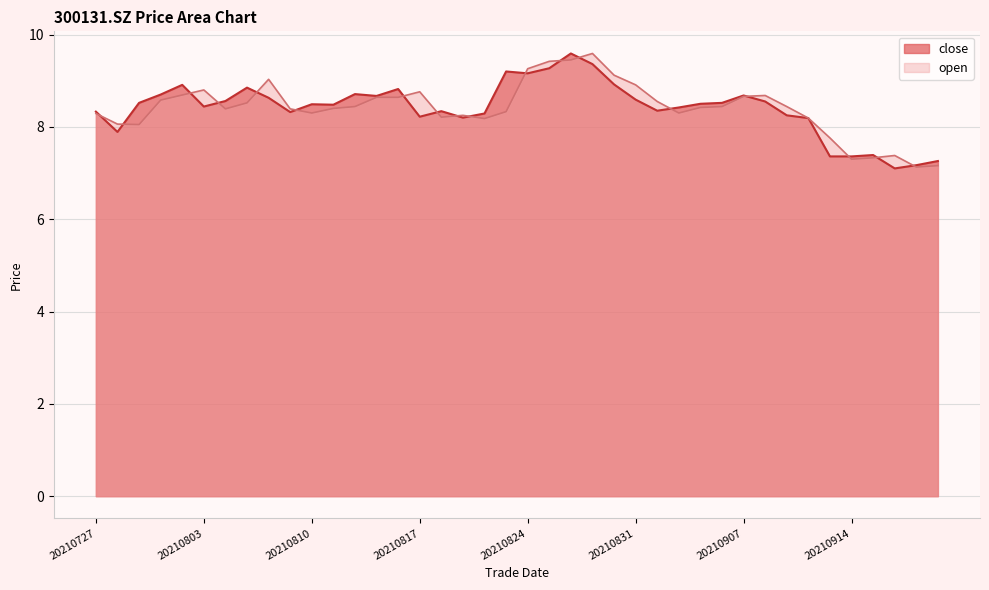

List the labels in order of open value, largest first.

20210827, 20210826, 20210825, 20210824, 20210830, 20210806, 20210831, 20210803, 20210817, 20210802, 20210908, 20210907, 20210813, 20210816, 20210730, 20210901, 20210805, 20210812, 20210906, 20210909, 20210903, 20210811, 20210804, 20210809, 20210823, 20210810, 20210902, 20210727, 20210819, 20210818, 20210910, 20210820, 20210728, 20210729, 20210913, 20210916, 20210915, 20210914, 20210922, 20210917